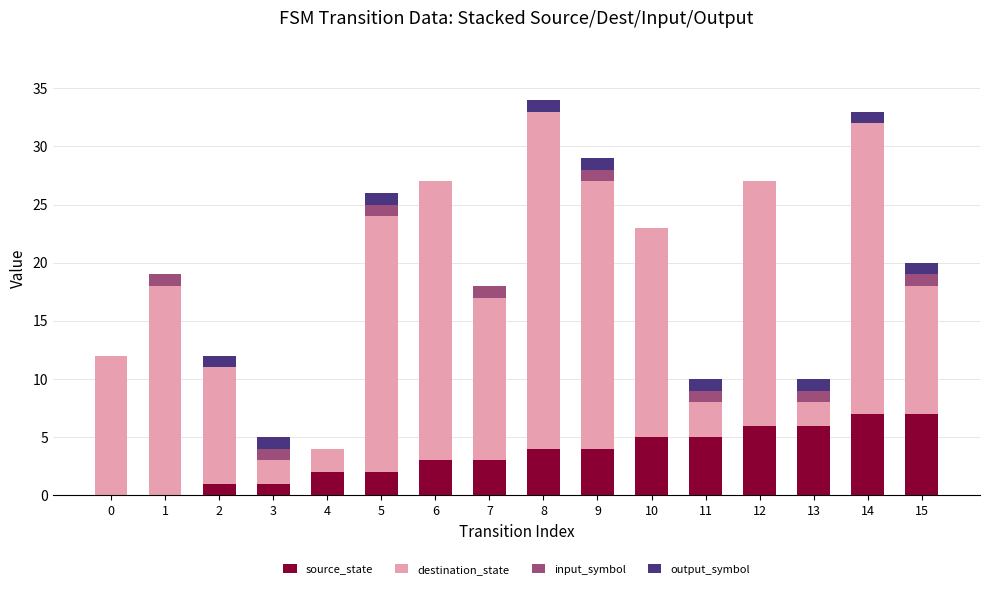

What is the sum of all source_state values?

56